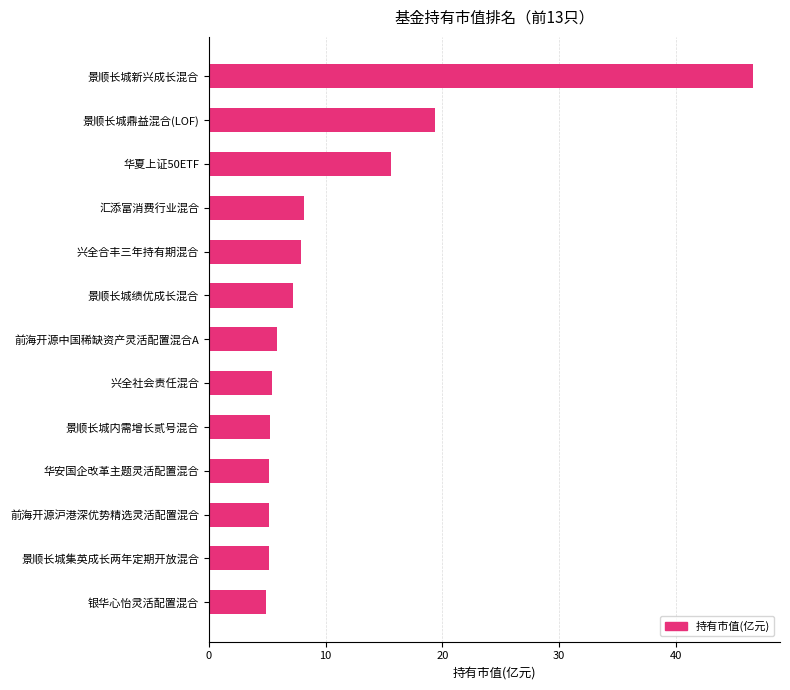

What value does the data have at 银华心怡灵活配置混合?

4.9